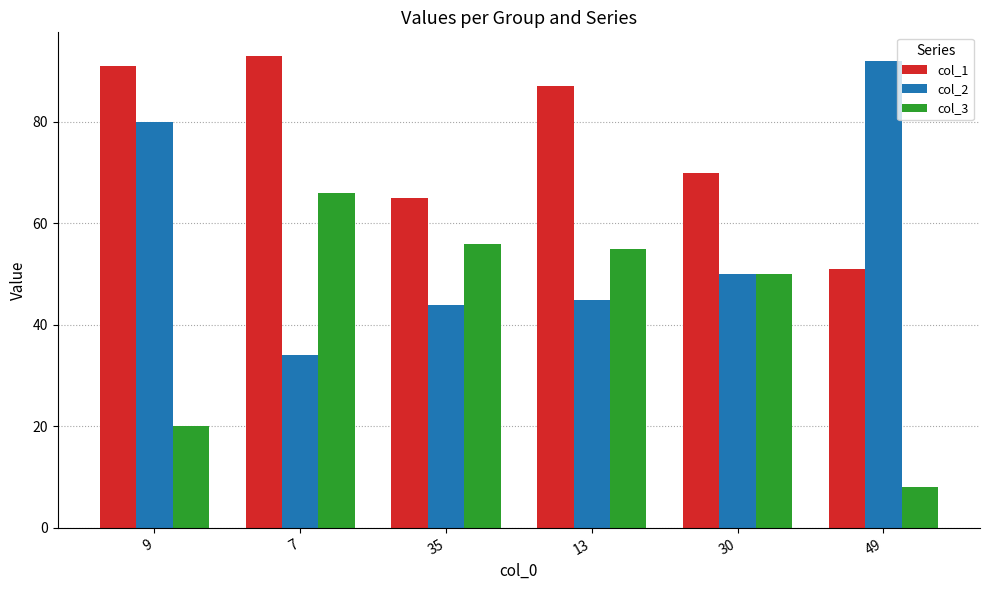

How many bars are there in each group?

3